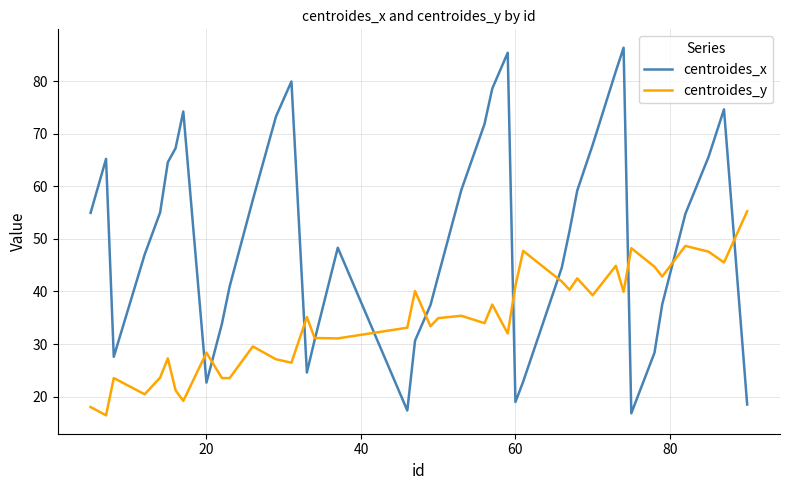

How many intersections are there between centroides_y and centroides_x?

11